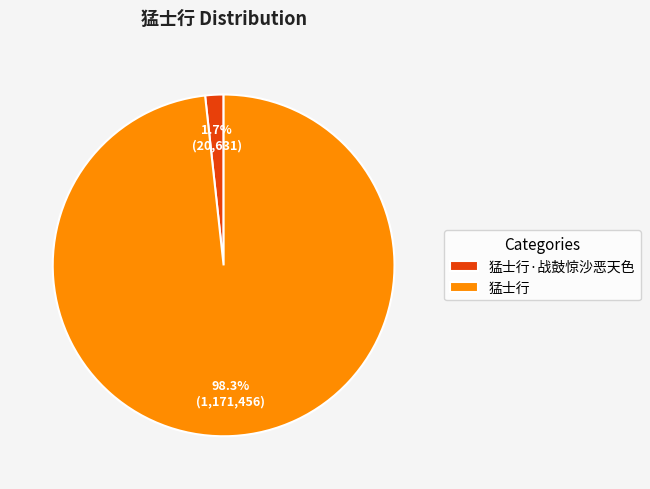

Is there a majority slice in this chart?

Yes